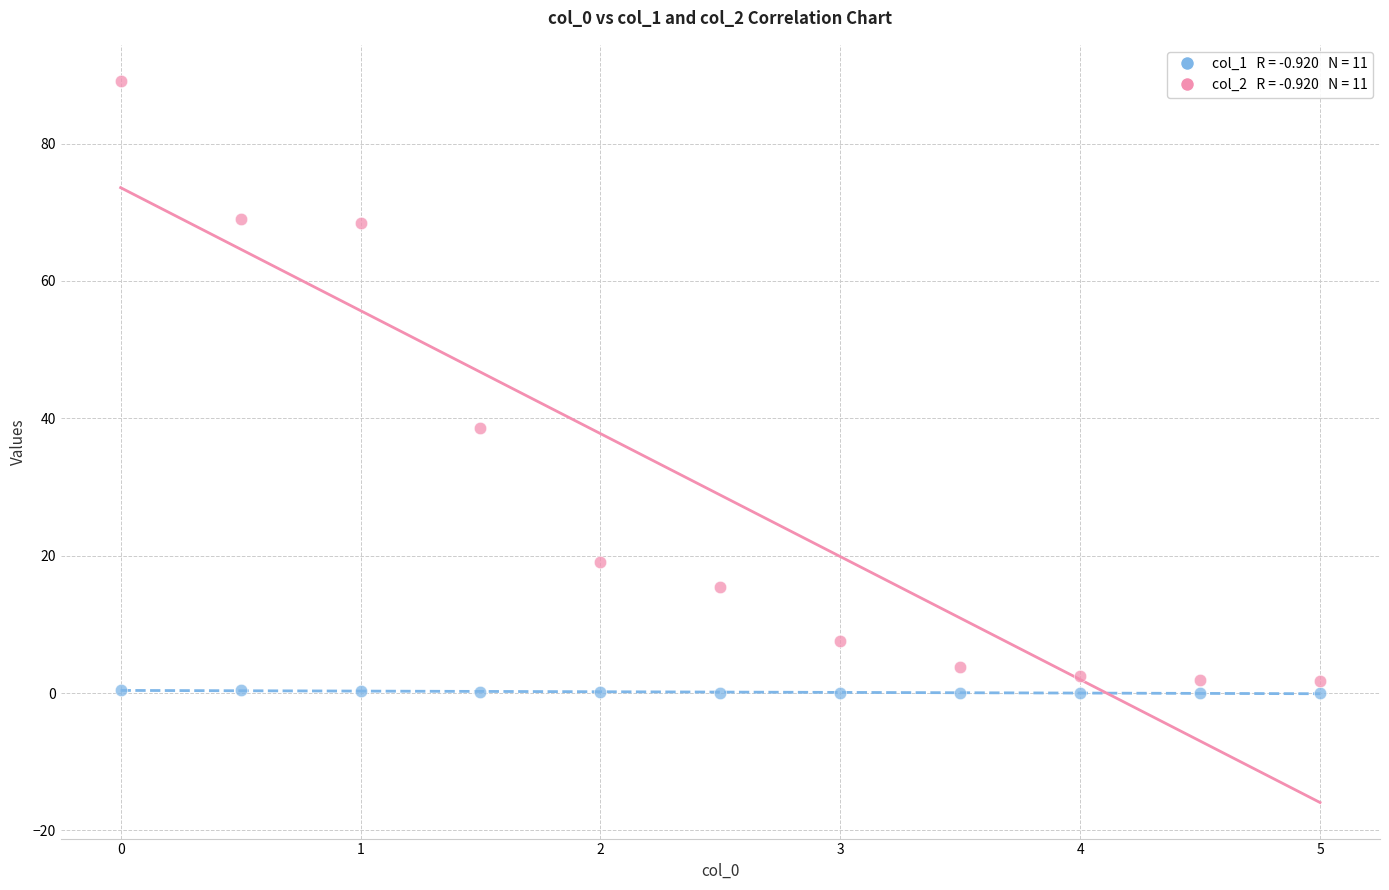

Across all series, what Y value is closest to 44?

38.6